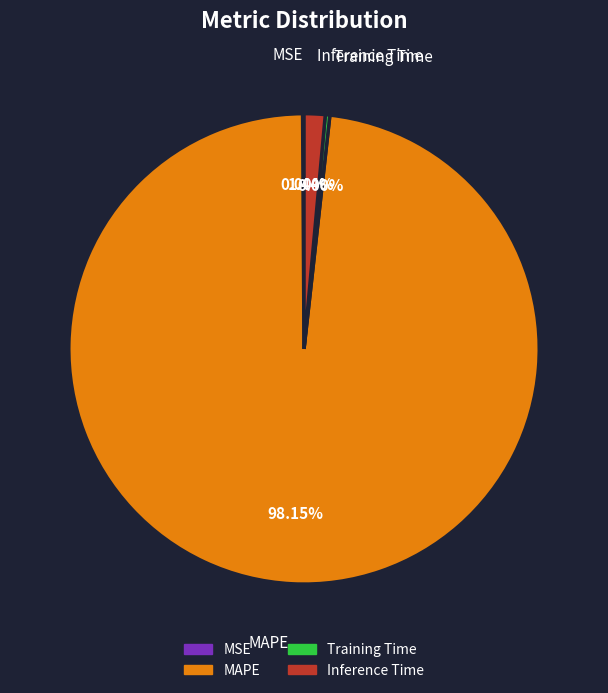

What percentage is the Inference Time slice, to the nearest percent?

1%